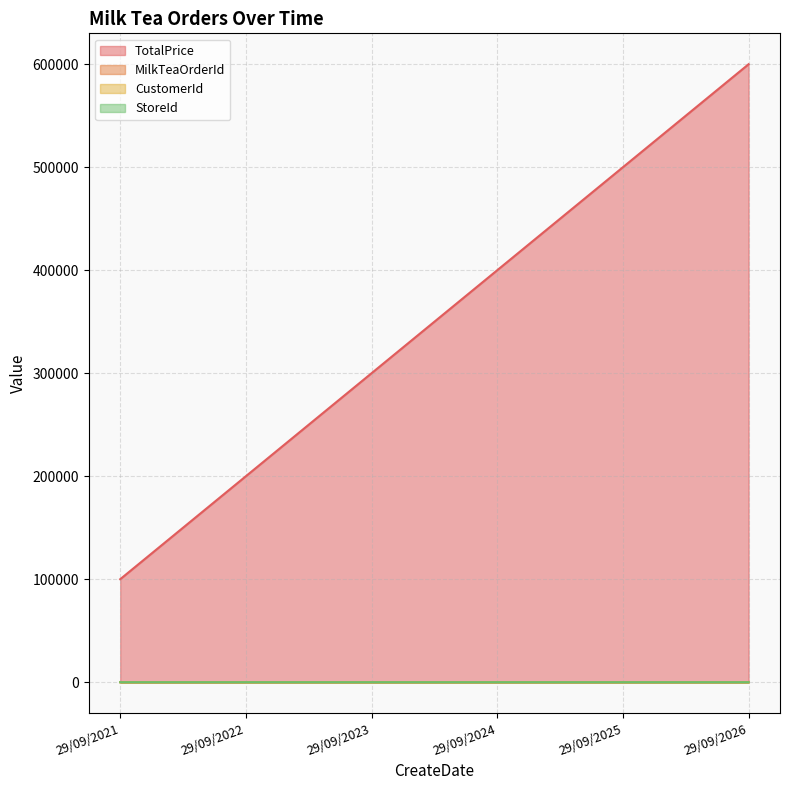

At 29/09/2023, list the series in order from largest to smallest.

TotalPrice, MilkTeaOrderId, CustomerId, StoreId